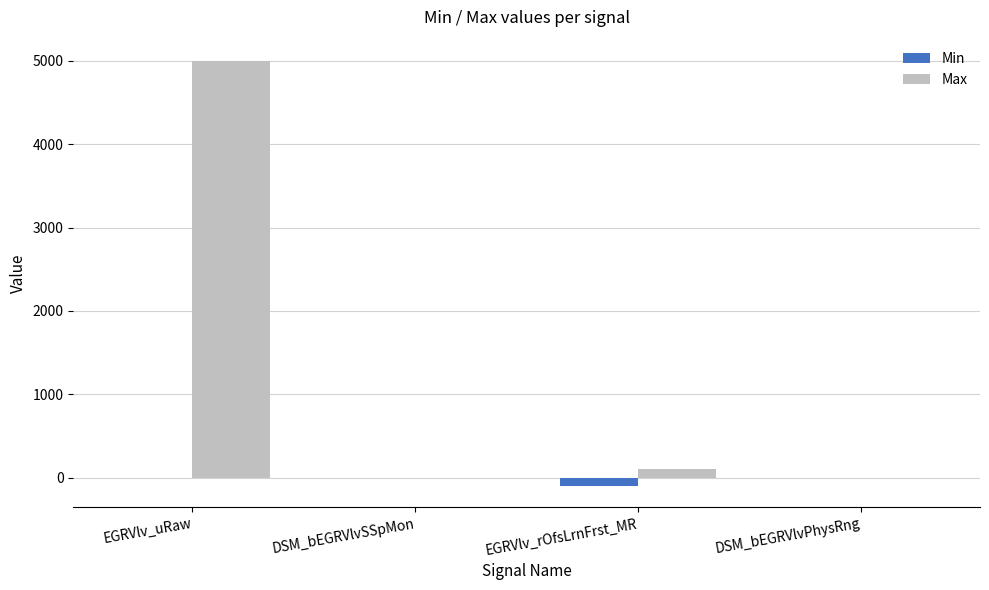

Is the value of Max at EGRVlv_rOfsLrnFrst_MR greater than the value of Min at DSM_bEGRVlvPhysRng?

Yes